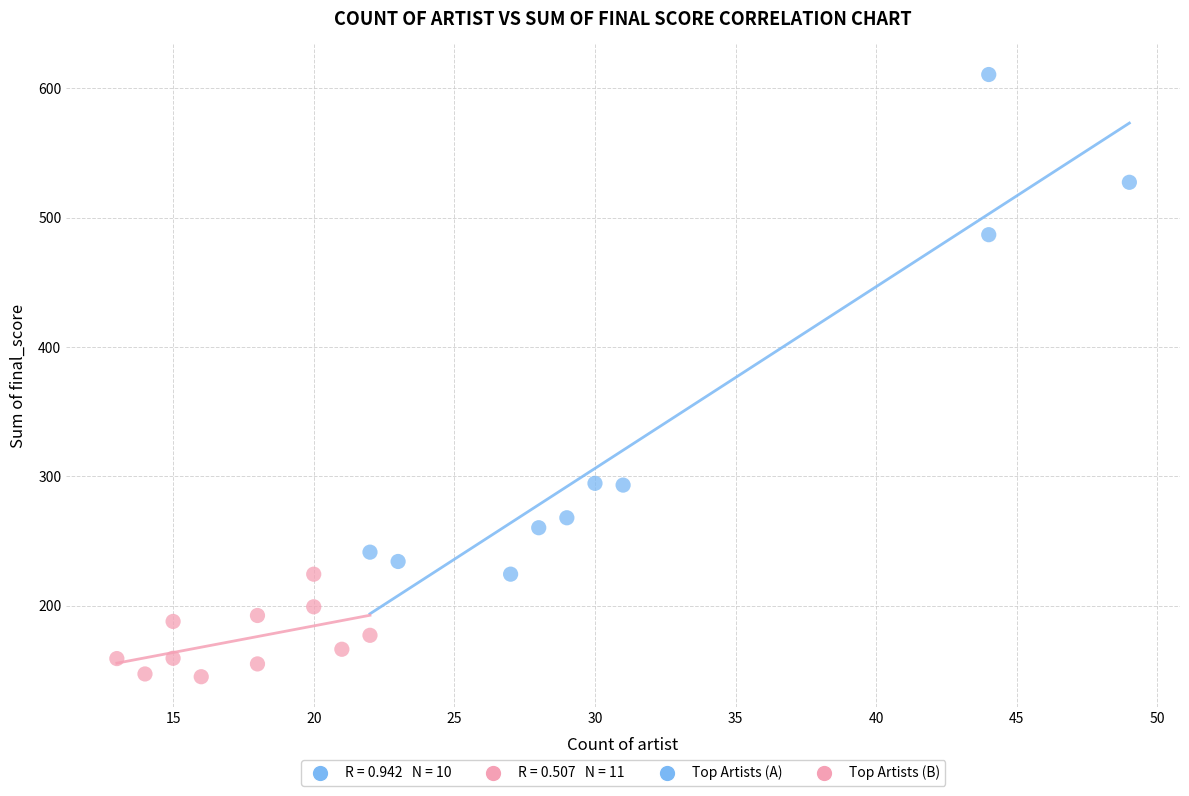

Which series has the widest spread of Y values?

Top Artists (A)